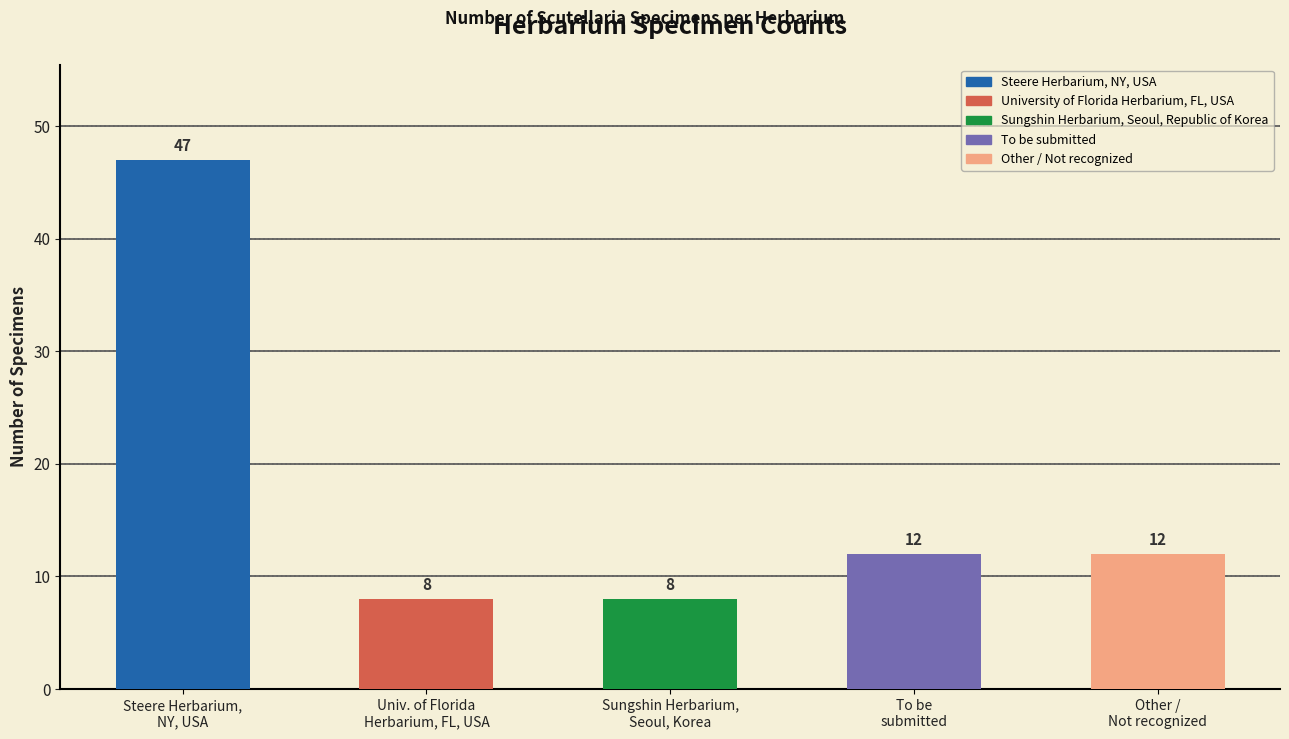

What is the value of the 2nd bar from the left?

8